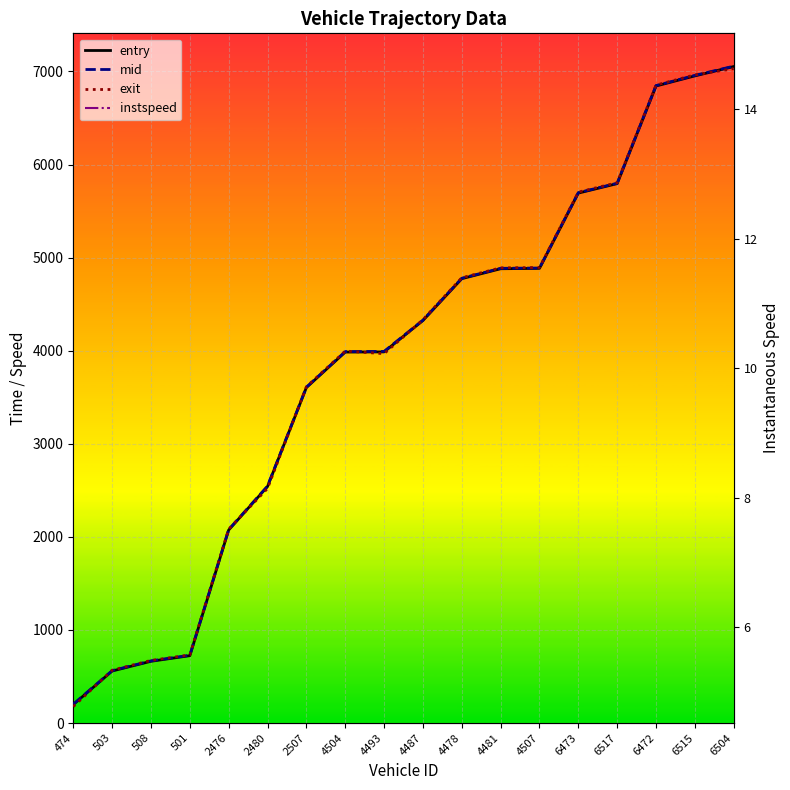

What is the approximate value of mid at 6517?

5799.2